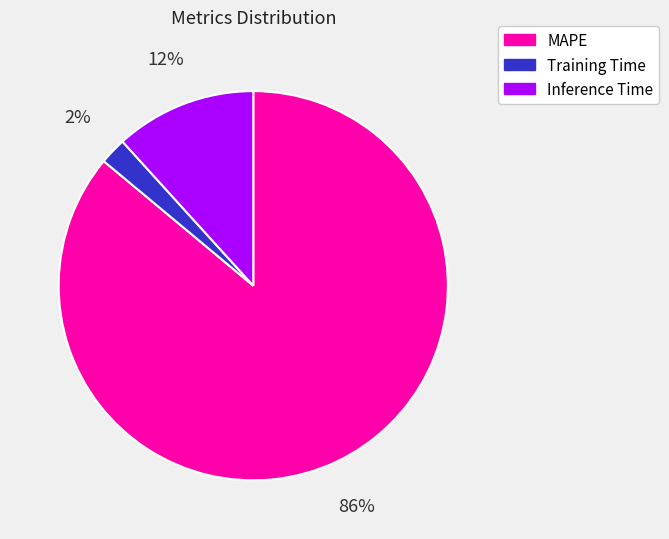

How many segments does this pie chart have?

3